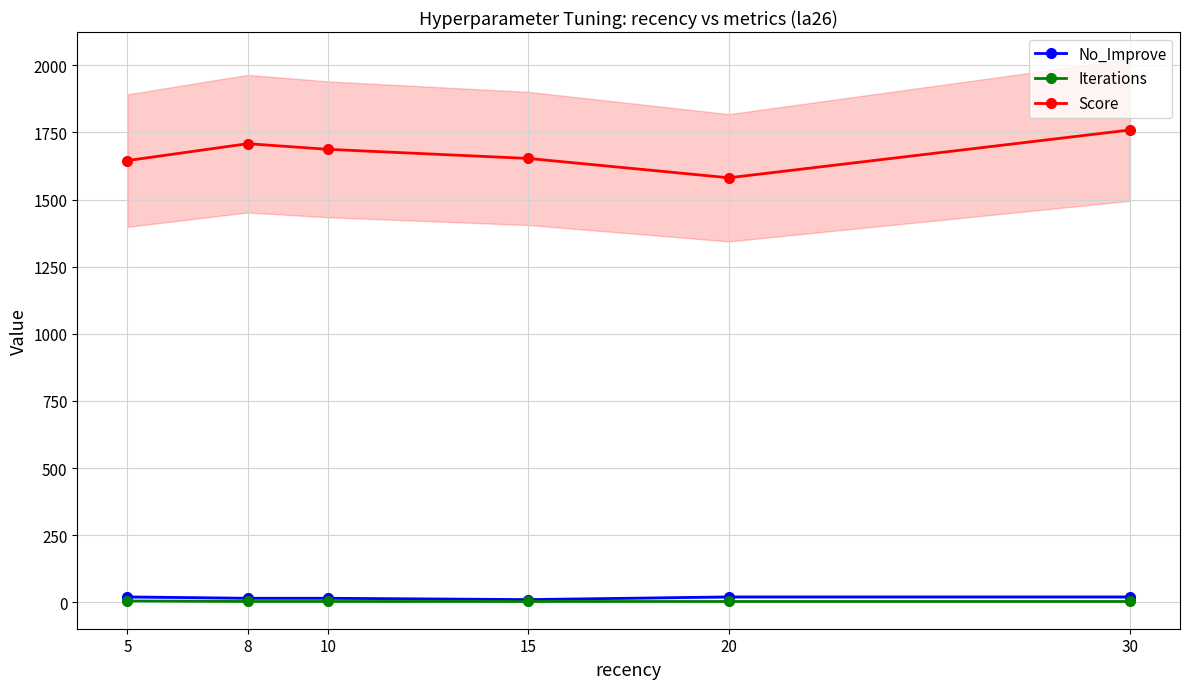

At 15, list the series in order from smallest to largest.

Iterations, No_Improve, Score